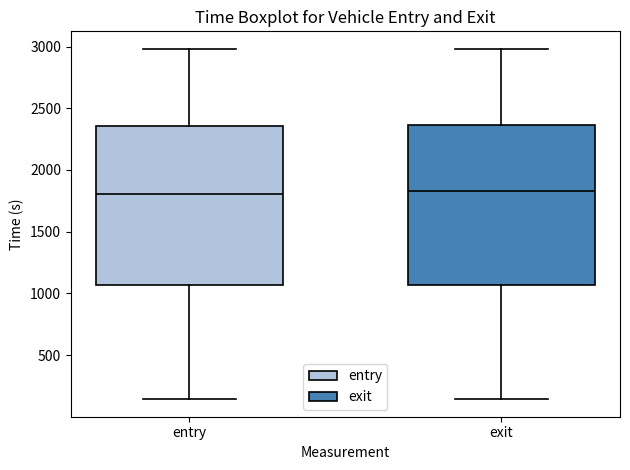

Reading left to right, read every box against the y-axis: the position of its median line, the range the box covers, and the ends of its whiskers. The values are not printed on the chart, so give them approximately, as read against the axis.

entry: median 1800, box 1050 to 2350, whiskers 150 to 3000
exit: median 1850, box 1050 to 2350, whiskers 150 to 3000